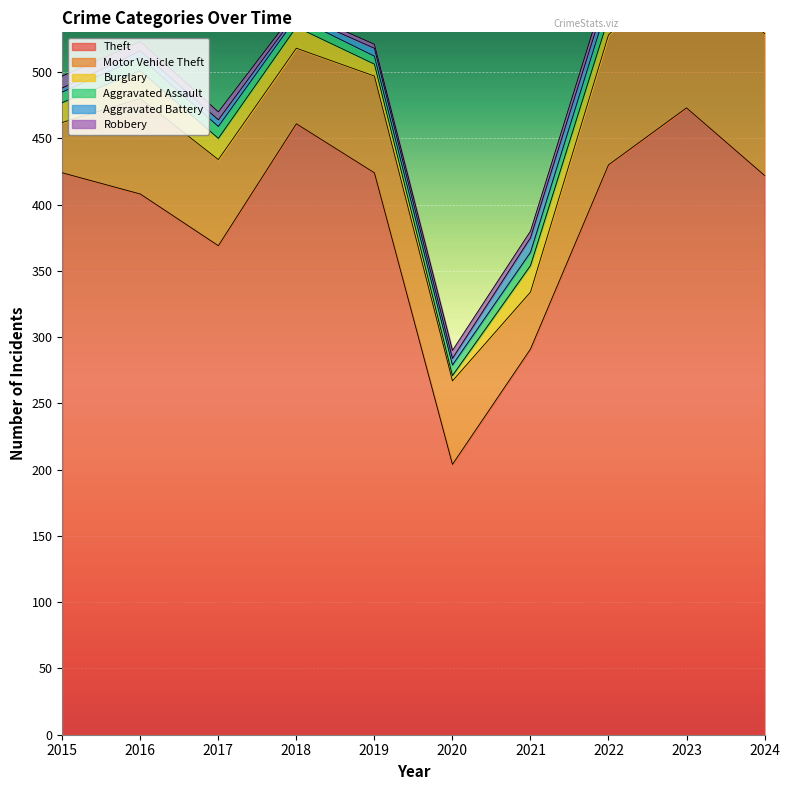

At which category does Aggravated Assault reach its first local peak?

2016